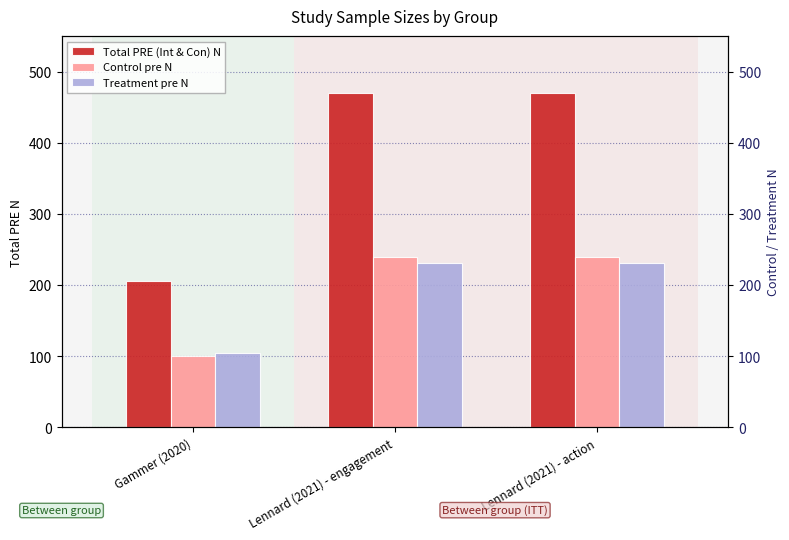

How many data points does each series have?

3